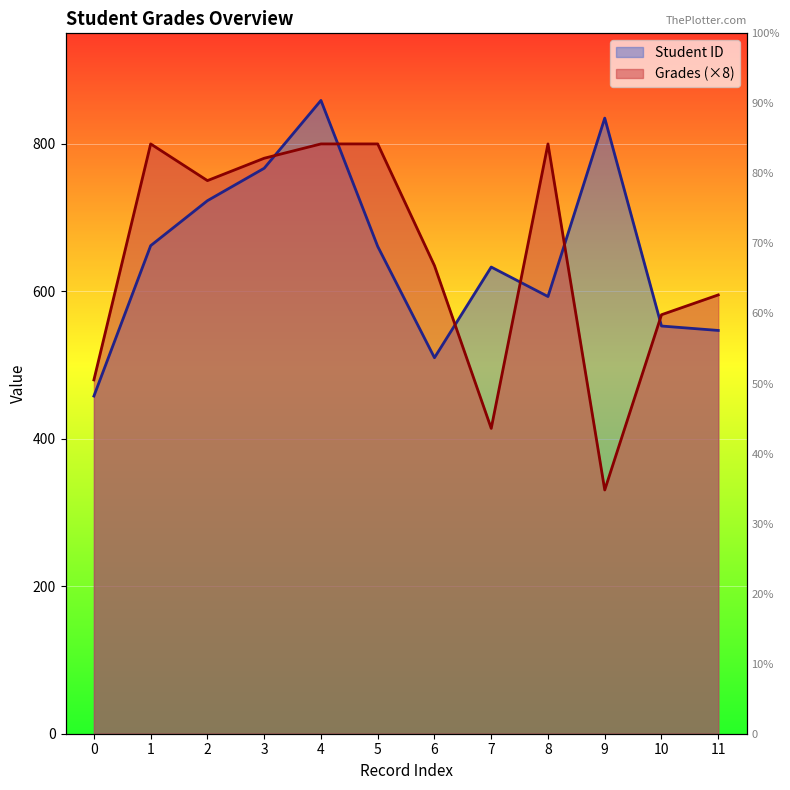

How many values in the Grades series are below 750?

6